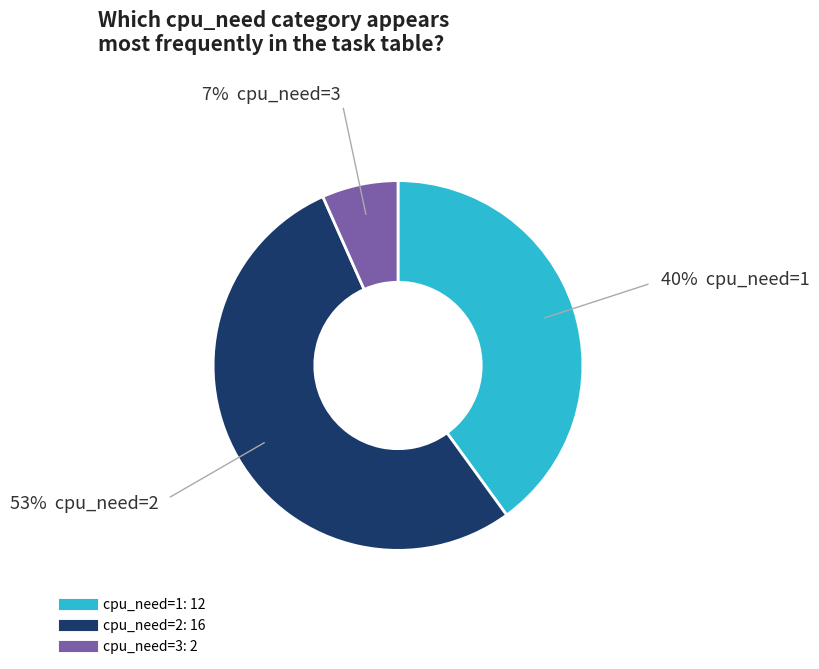

Which category has the biggest portion of the pie?

cpu_need=2